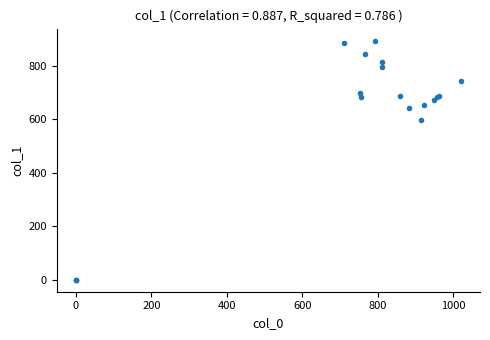

What Y value in the scatter plot is closest to 447?

597.4